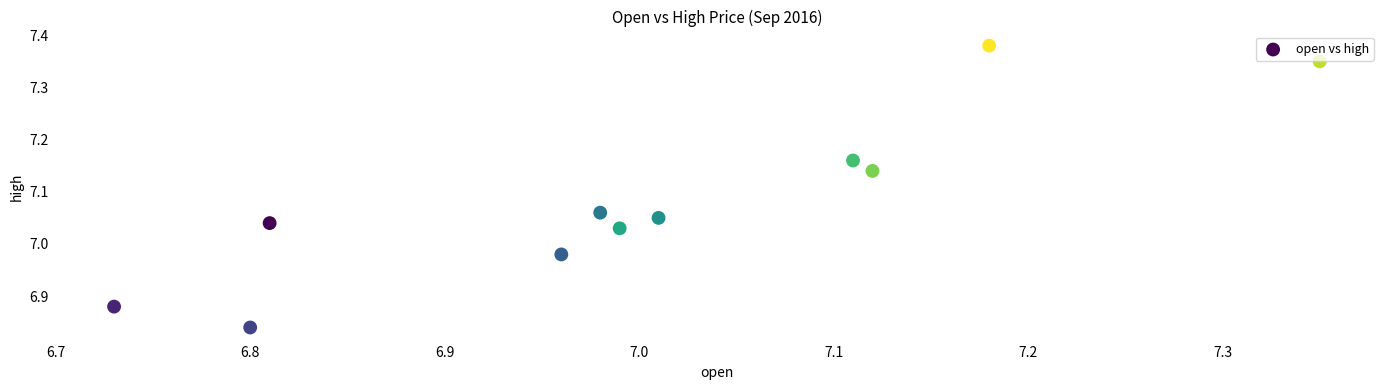

What is the range of X values (max minus min)?

0.6